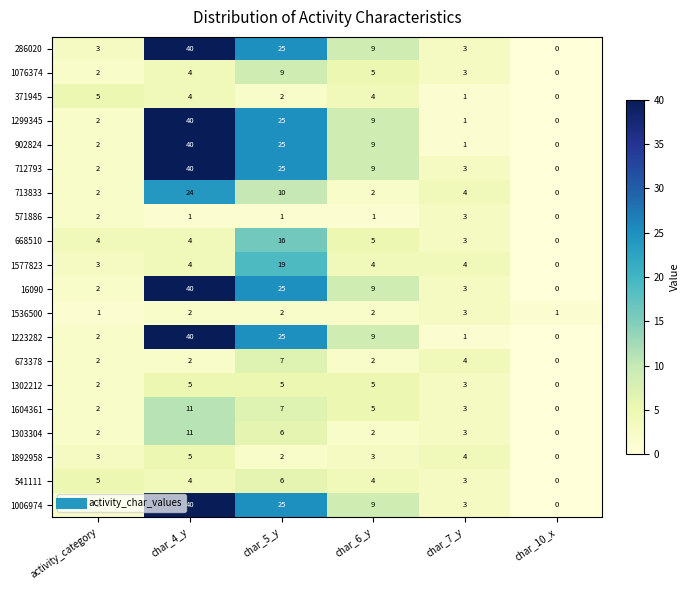

What is the difference between the maximum and second lowest values in the 541111 series?

3